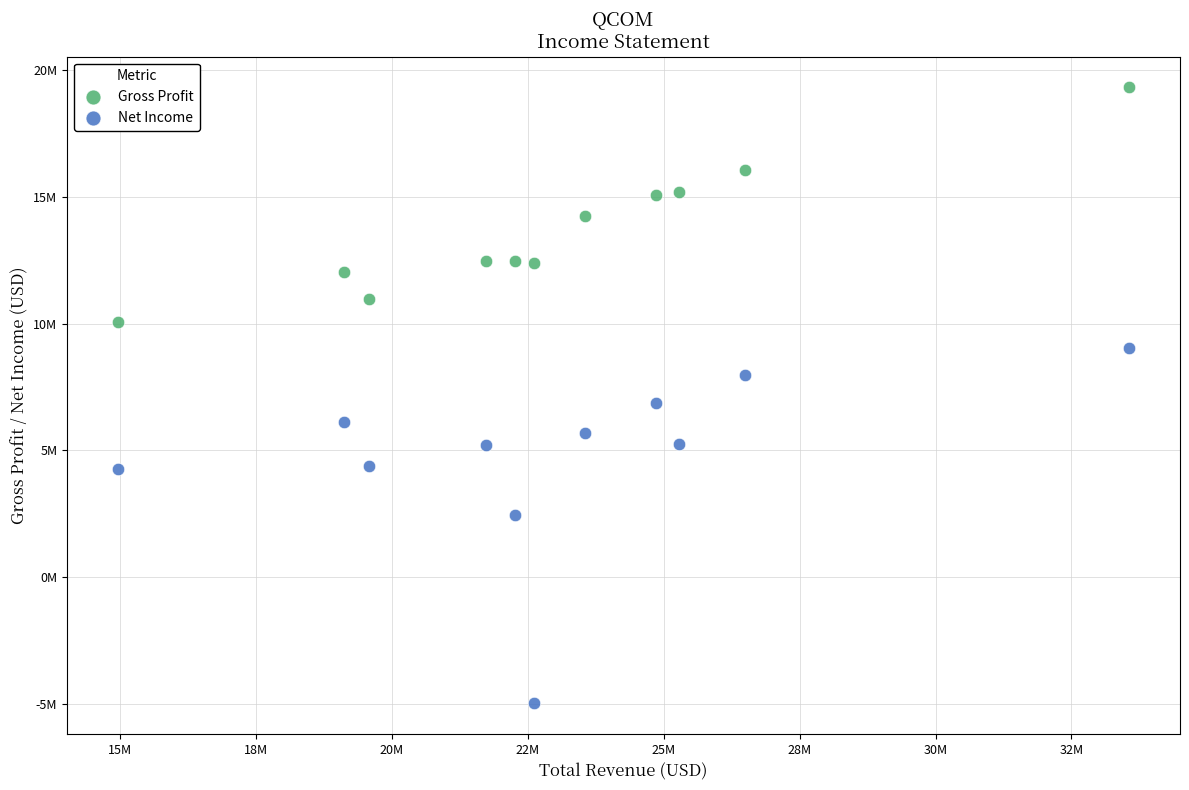

Which series reaches the minimum Y coordinate?

Net Income